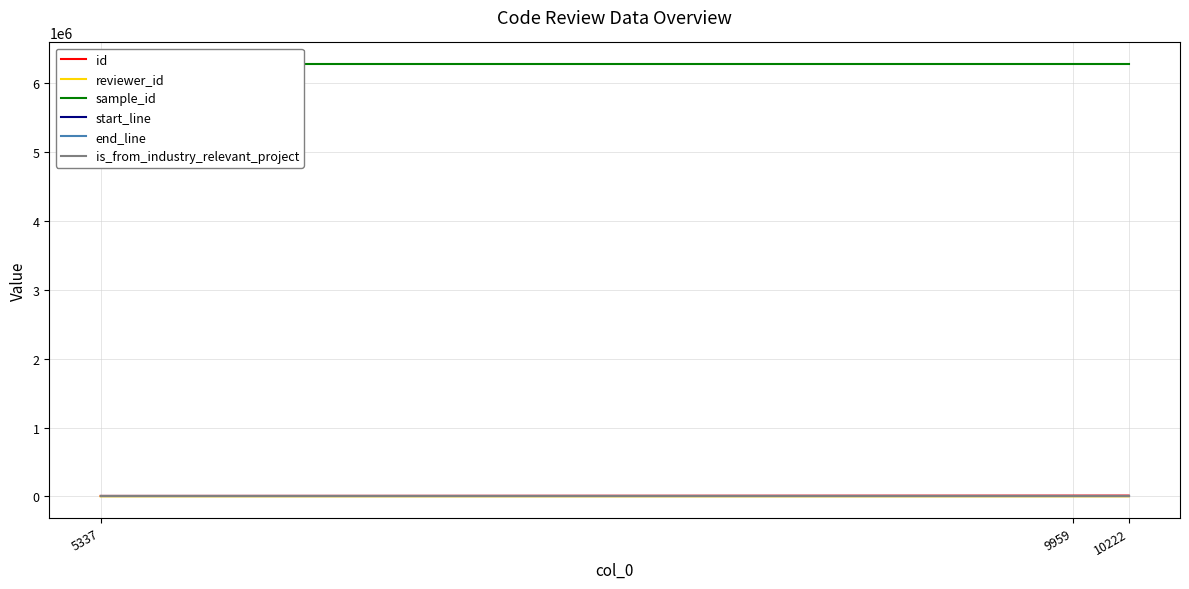

What is the sum of the sample_id values at 10222 and 5337?

12559536